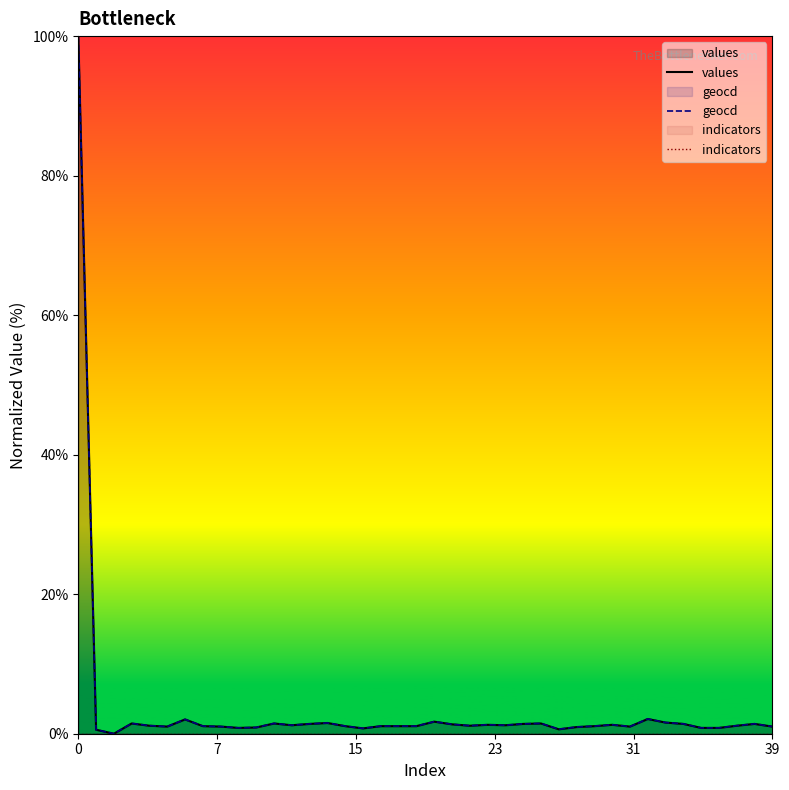

What is the greatest value displayed?

100.0